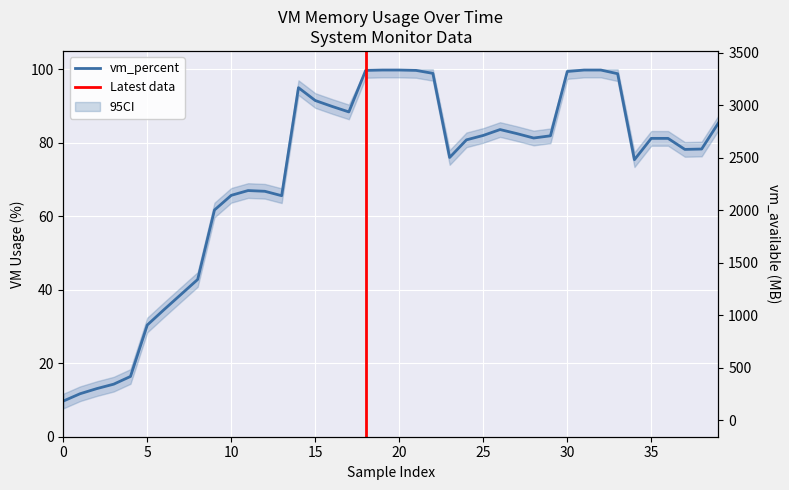

Count the number of data series in this chart.

2